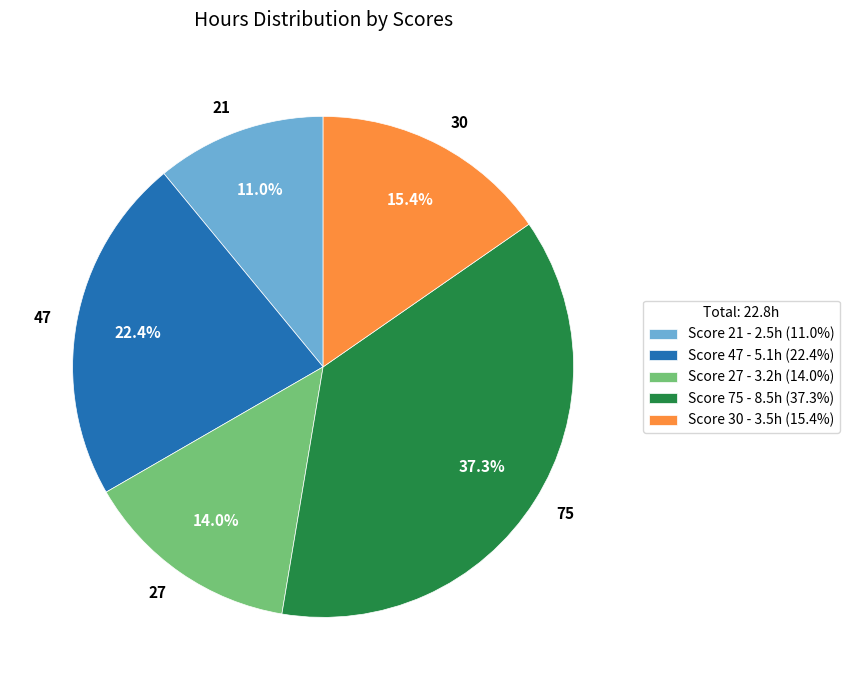

Does any single category account for the majority?

No